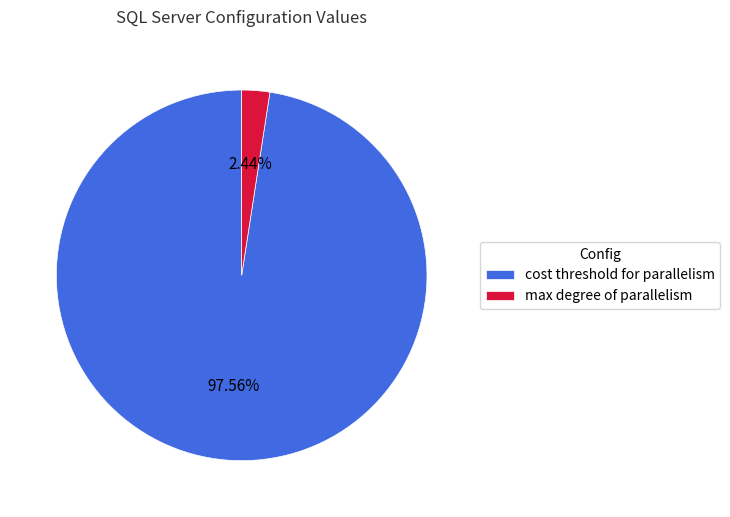

Is max degree of parallelism the majority of the pie?

No